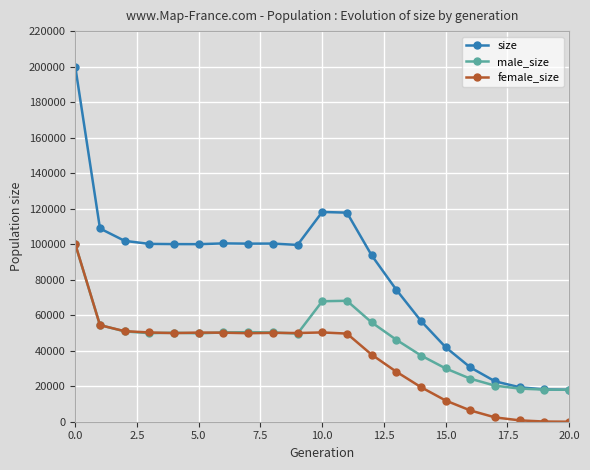

What is the average value of the male_size series?

45725